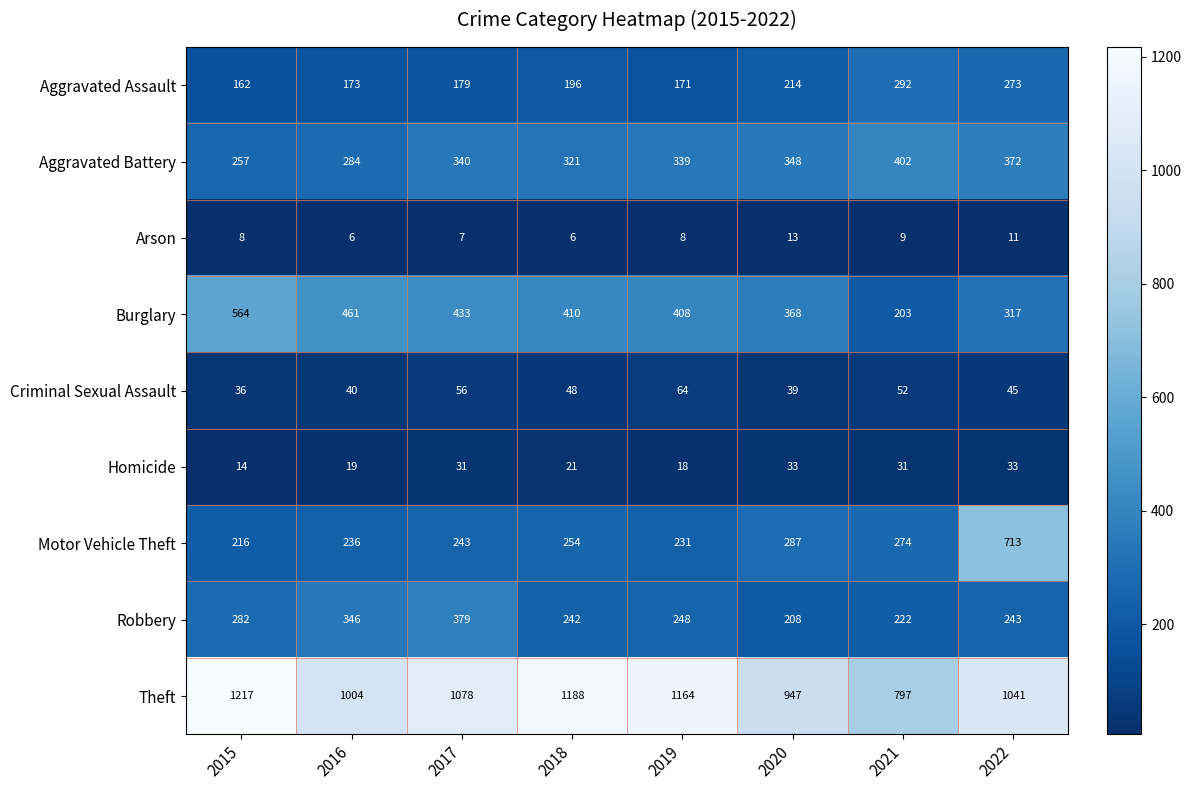

How many distinct data groups are displayed?

9